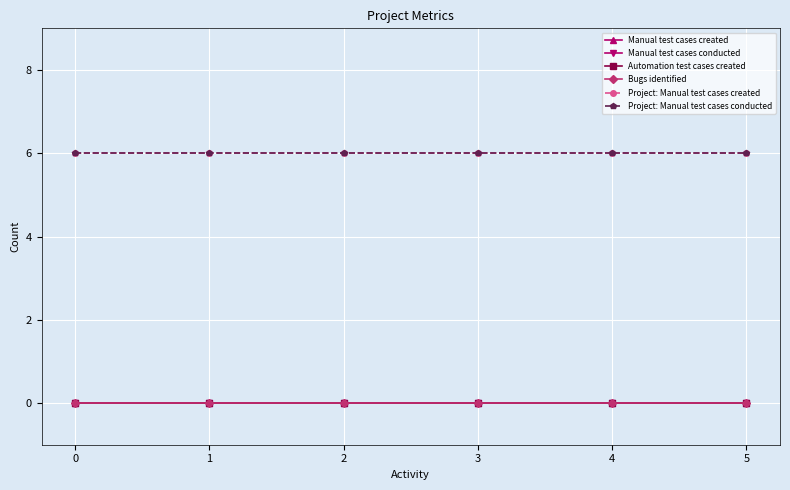

Is this an area chart (filled region under the line)?

No